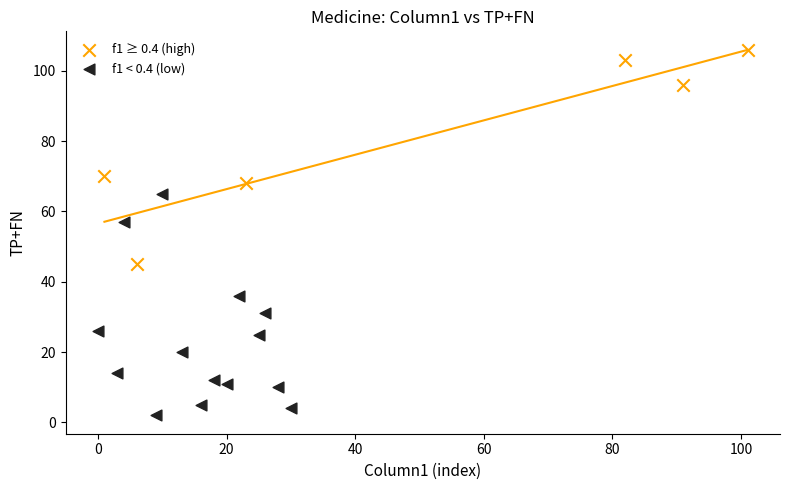

What are all the series names shown in the legend?

f1 ≥ 0.4 (high), f1 < 0.4 (low)